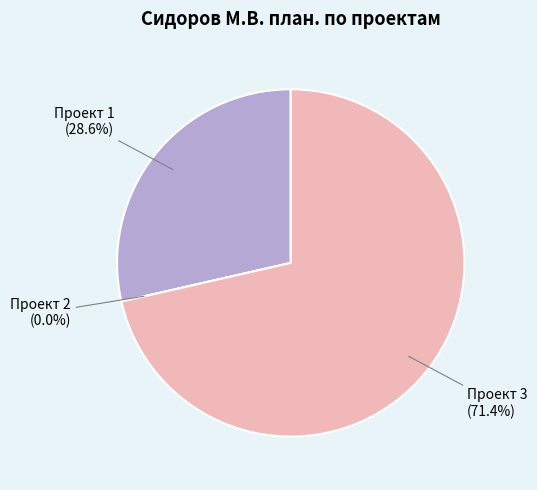

To the nearest percent, what is the average slice percentage?

33%